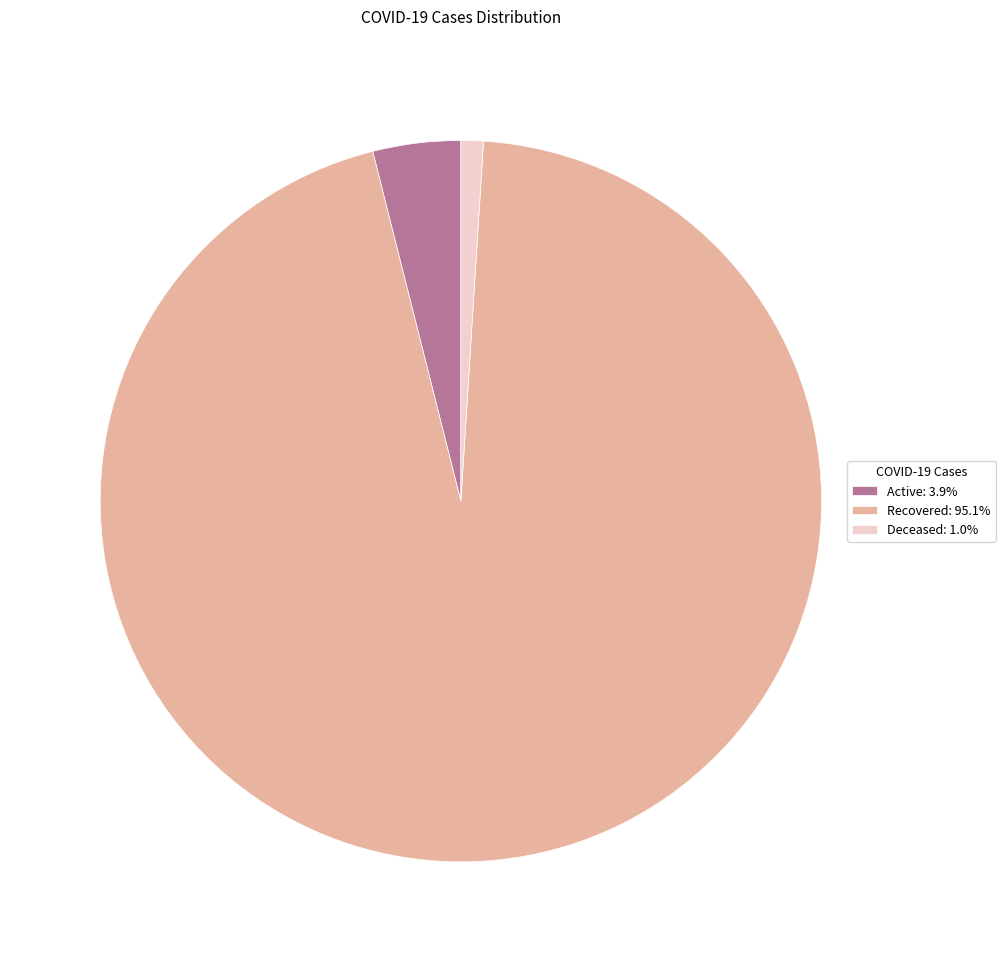

Combined, do Deceased: 1.0% and Active: 3.9% account for over 50%?

No